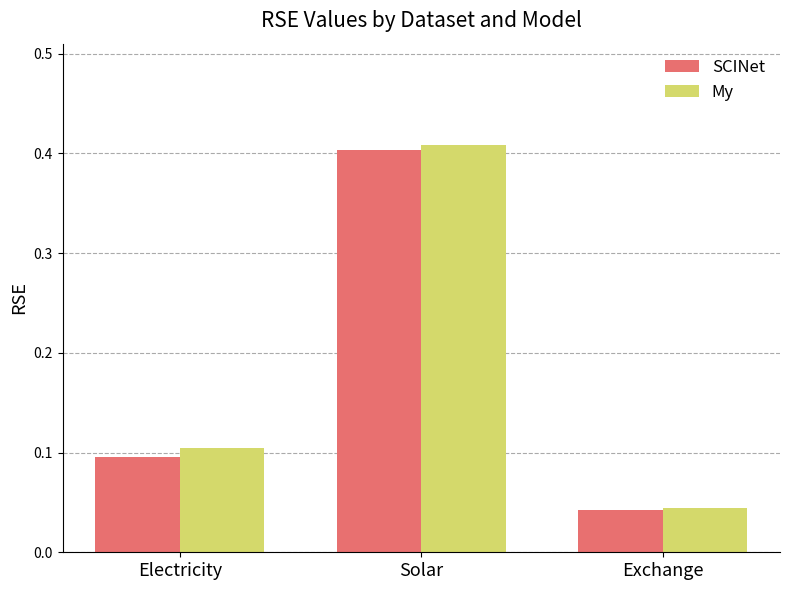

Which category has the lowest value in the My series?

Exchange